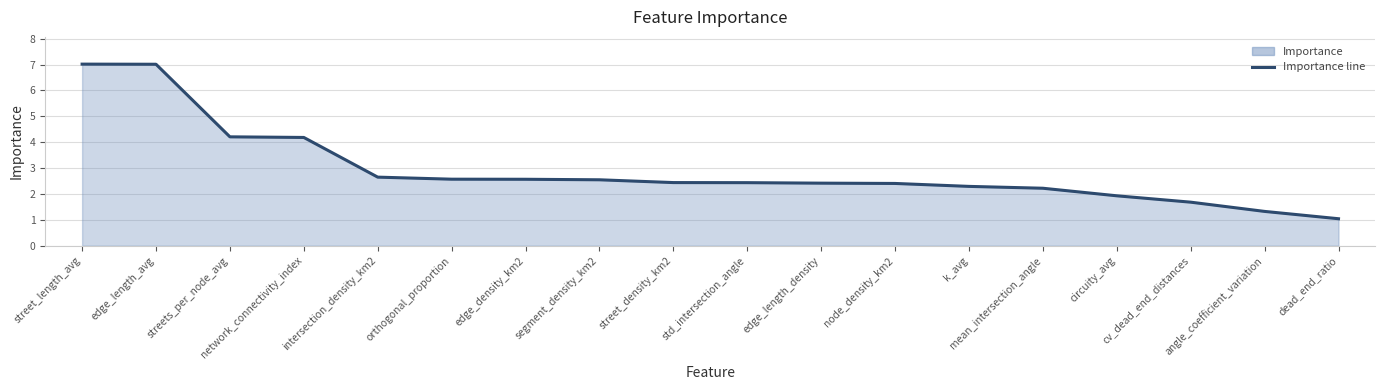

What is the change in value from intersection_density_km2 to edge_length_density?

-0.2